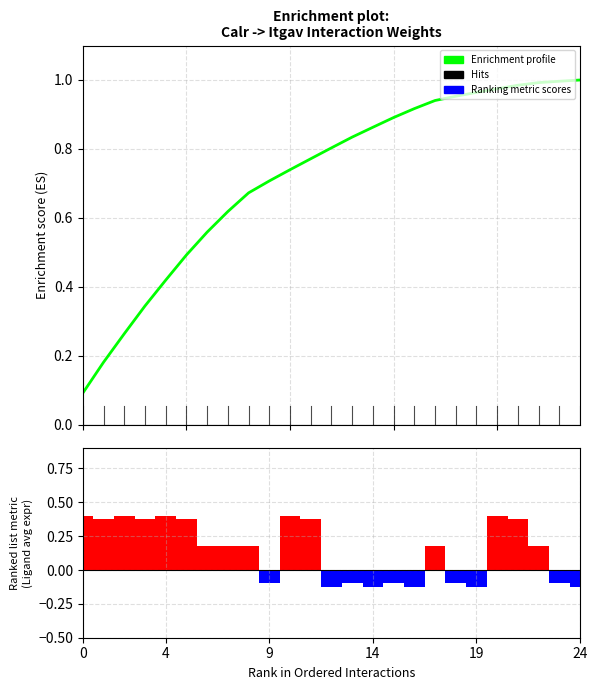

What is the total value across all series at 20?

1.4